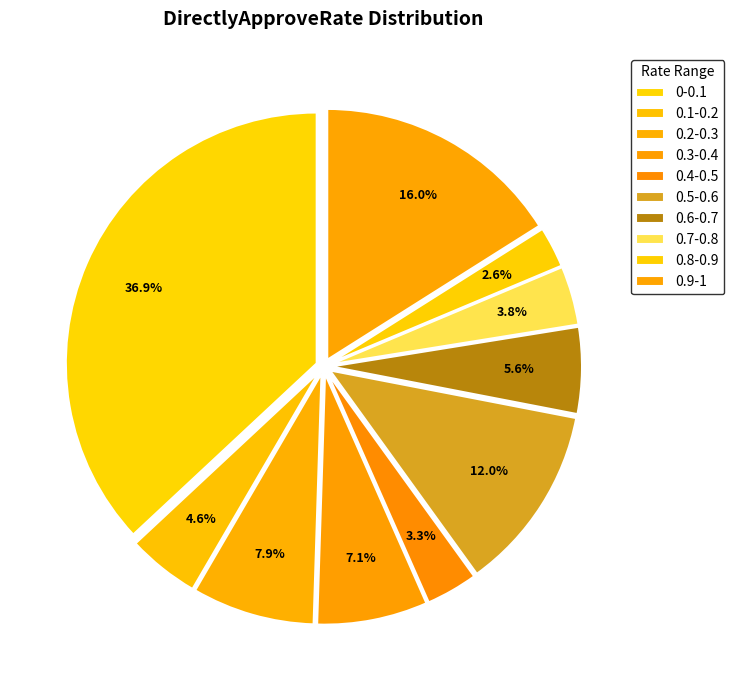

How many slices are in this pie chart?

10